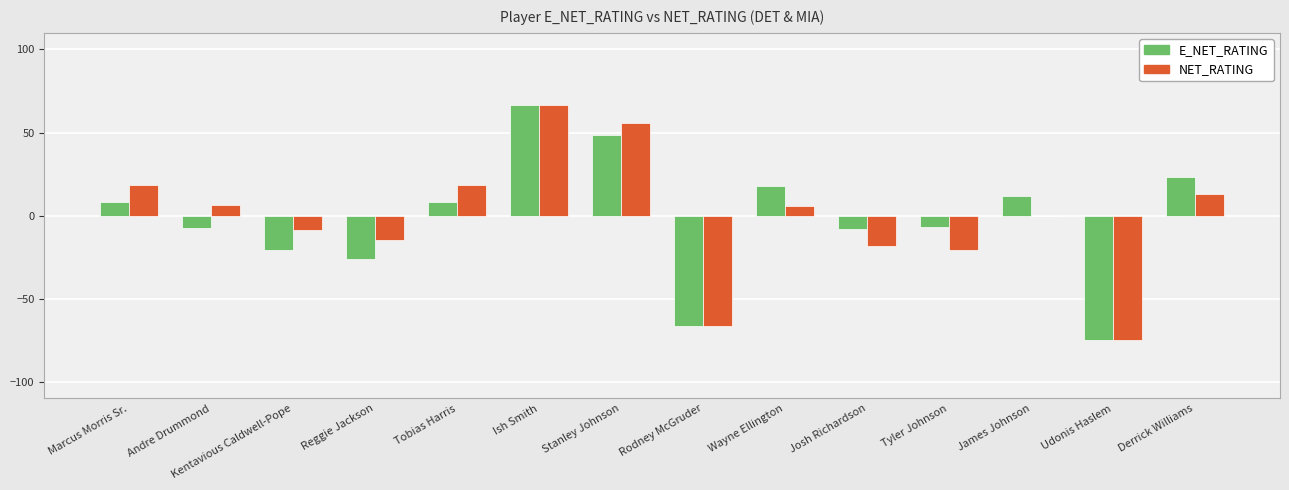

What value does the NET_RATING series have at Tobias Harris?

18.4